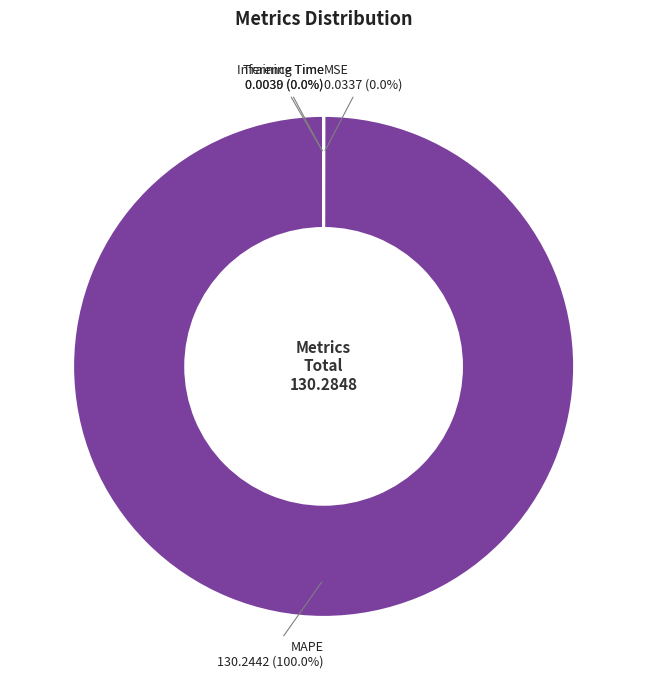

Which category has the biggest portion of the pie?

MAPE